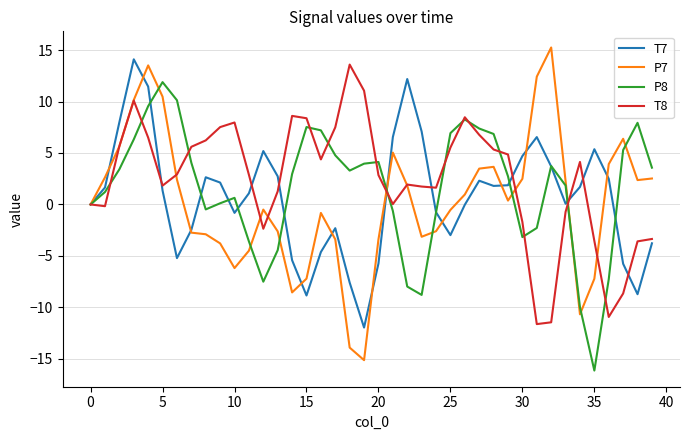

What is the highest value of the T8 series?

13.6